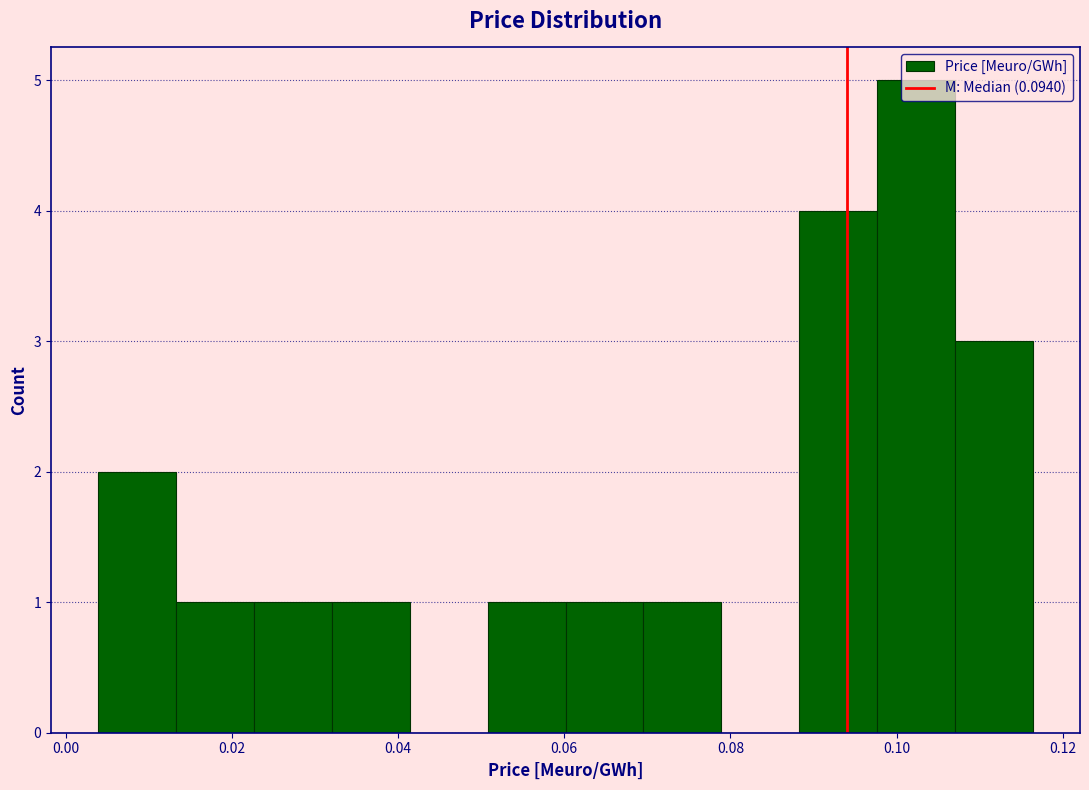

How tall is the bar that spans 0.088 to 0.098 on the x-axis? Neither the bar edges nor the heights are printed on the chart, so give them approximately, as read against the axes.

4